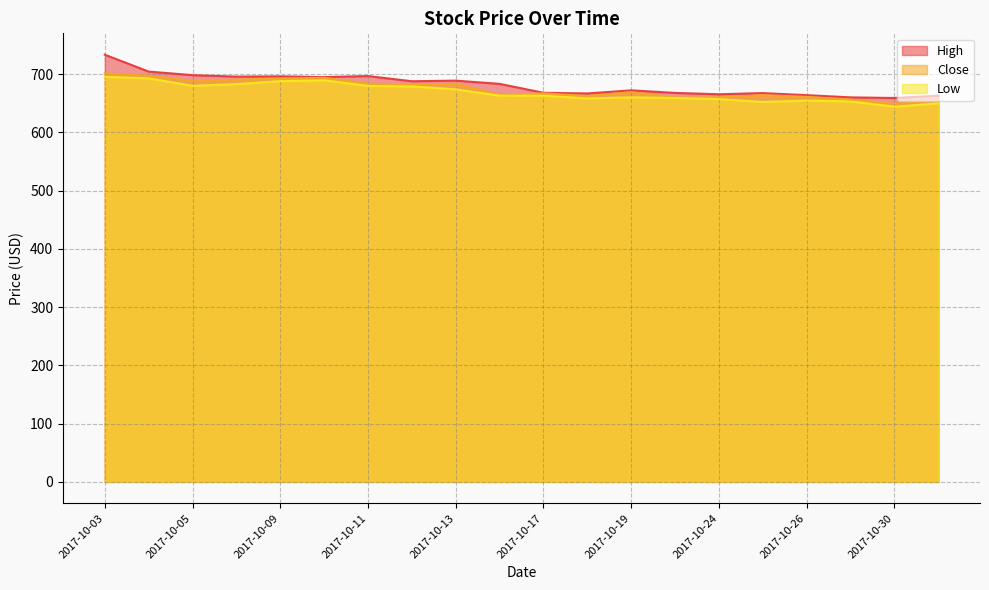

What is the value of the High point at the 6th from the left?

694.9